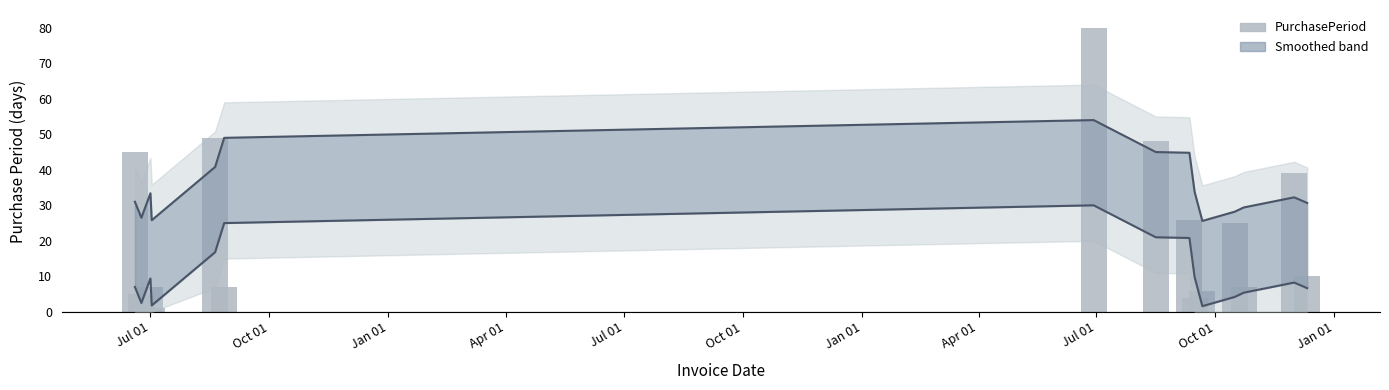

How many values exceed 10?

7